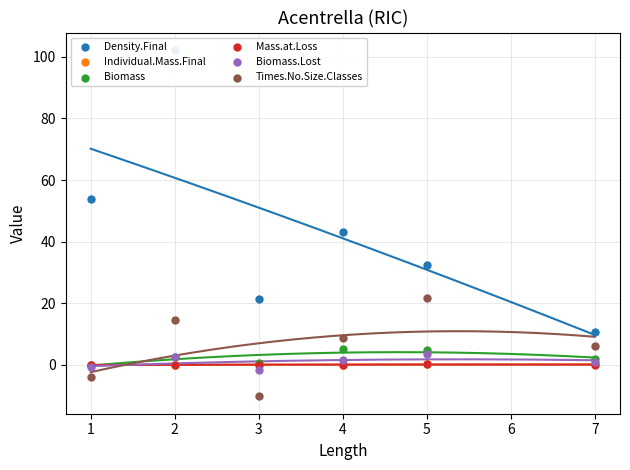

At how many categories does at least one series exceed -7?

6